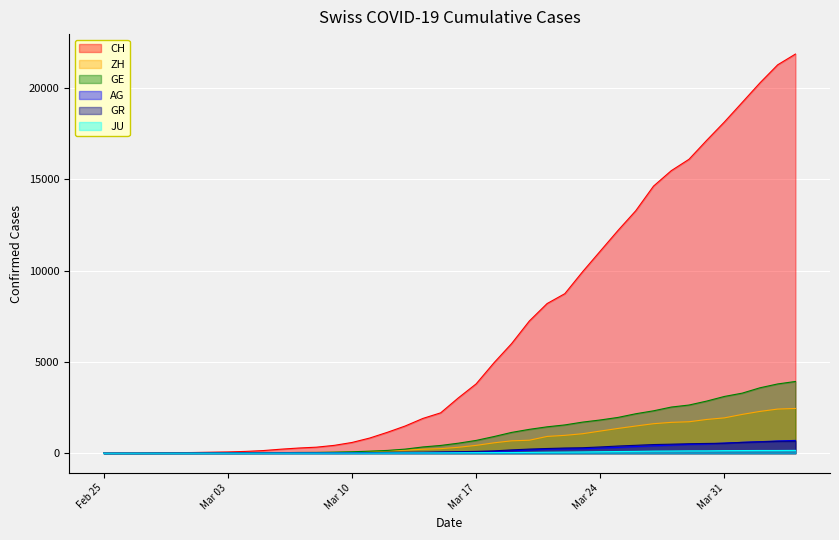

True or false: AG has a value of 17 at 2020-03-12.

False